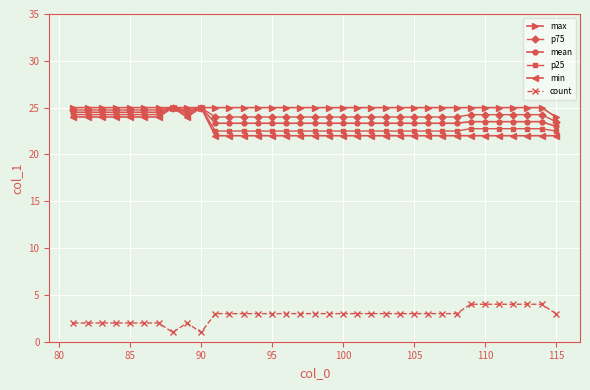

What is the lowest value of the count series?

1.0